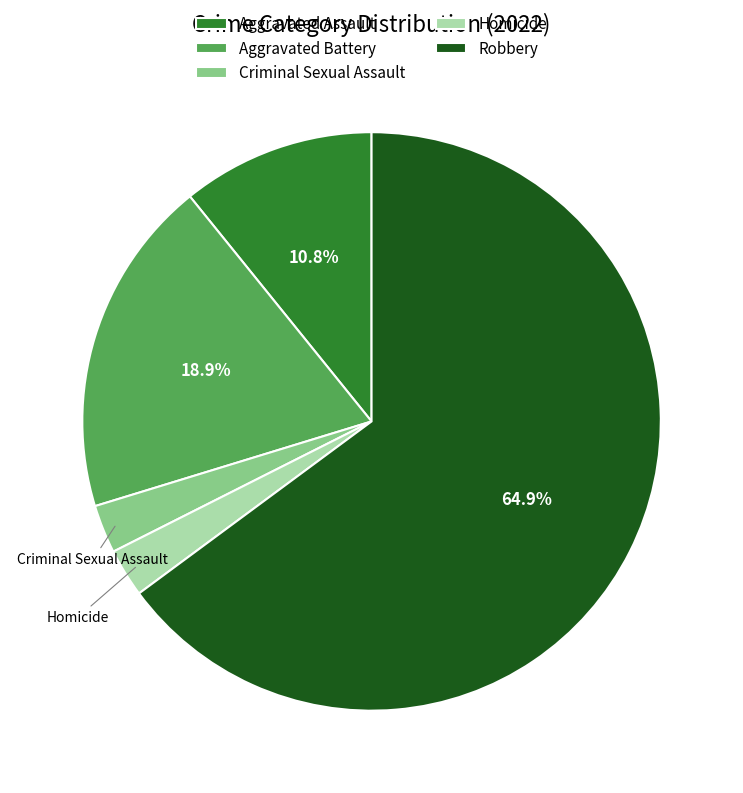

To the nearest percent, what portion does Aggravated Assault represent?

11%